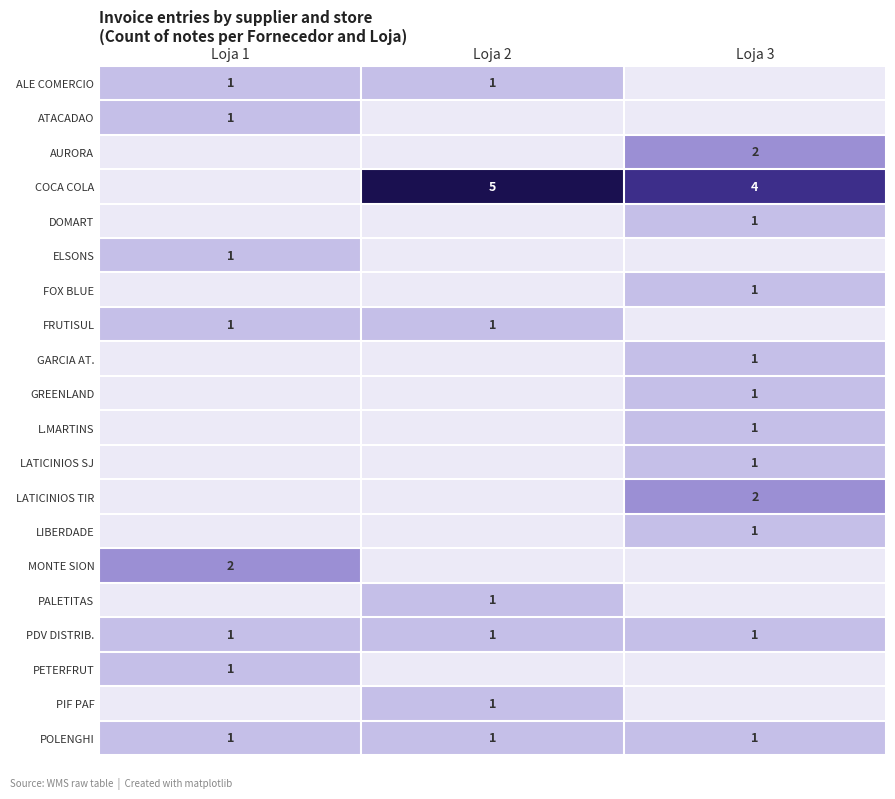

What is the difference between the highest and lowest values at Loja 1?

2